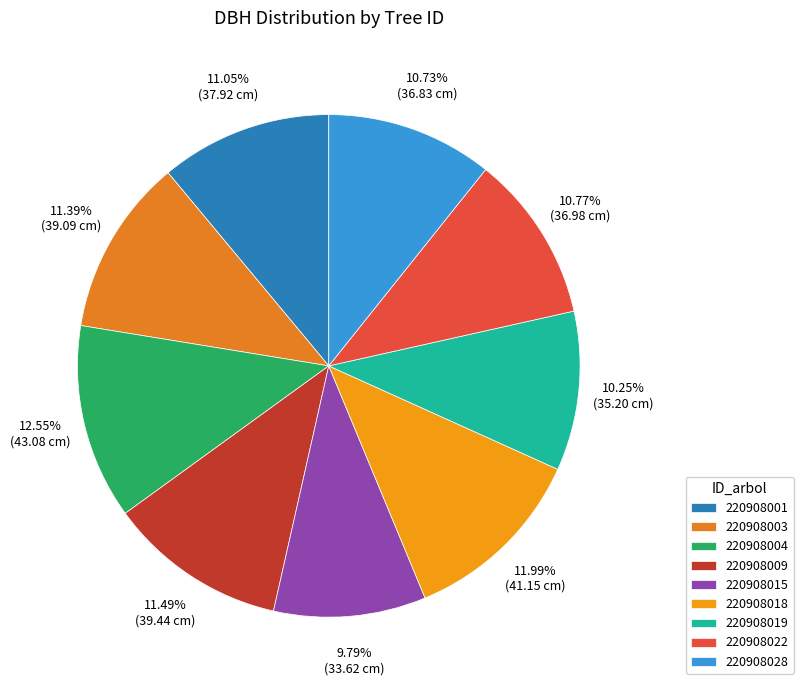

What percentage is the 220908019 slice, to the nearest percent?

10%